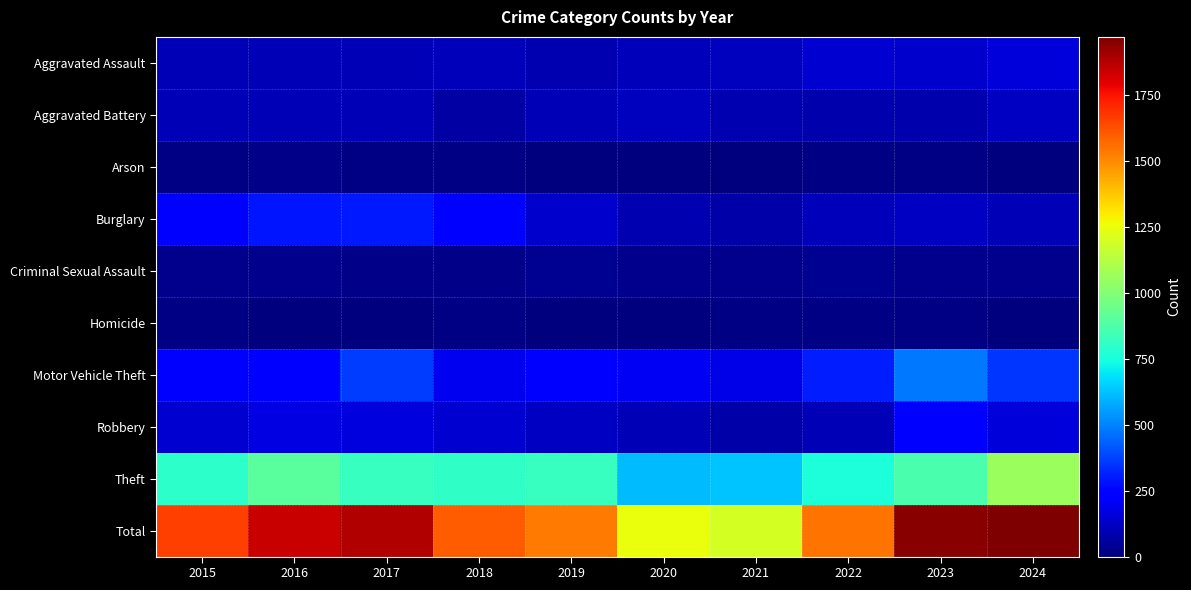

Which series changed the most between 2015 and 2023?

Total